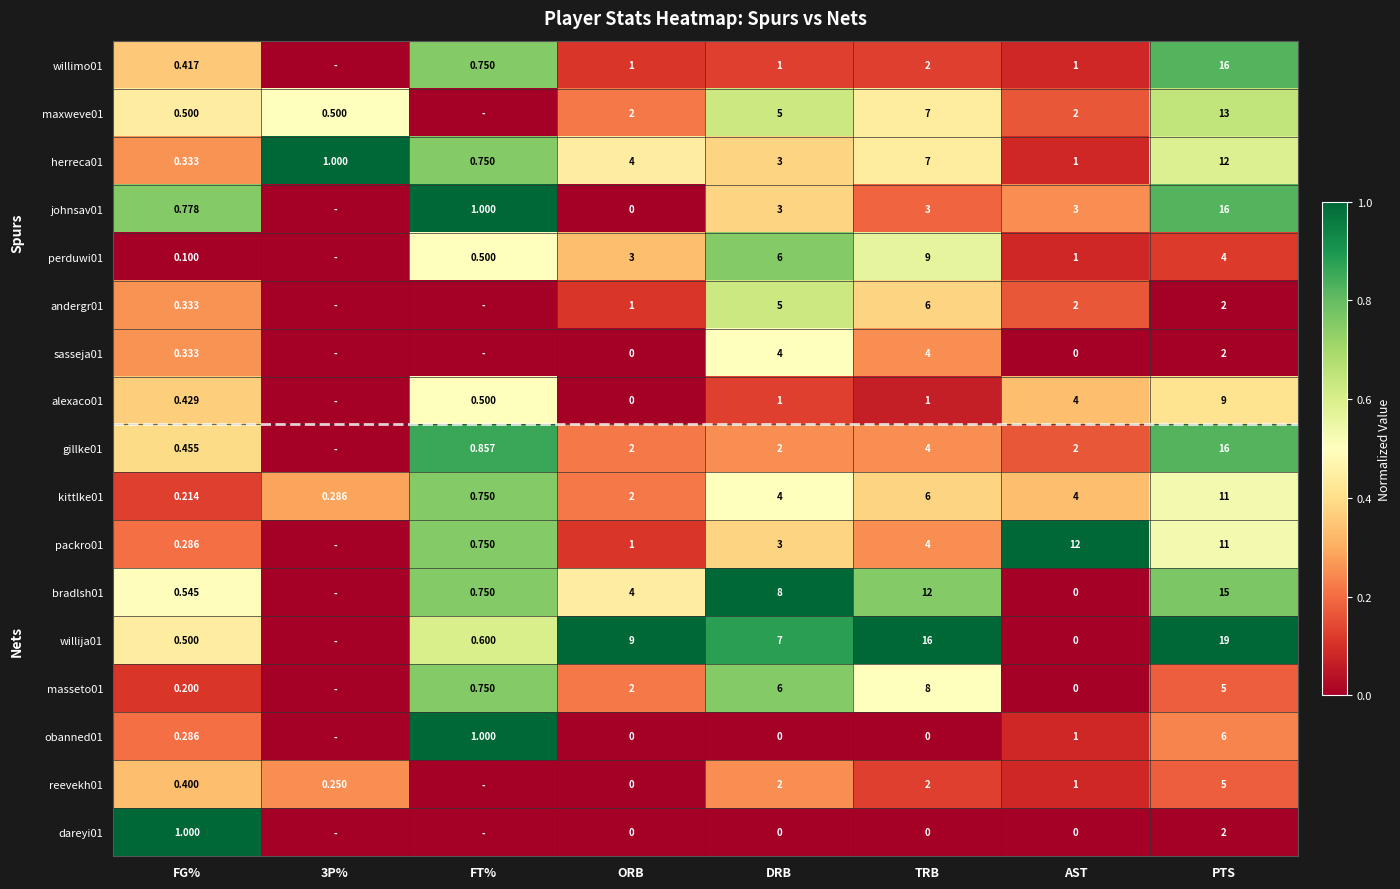

Is the value of perduwi01 at AST greater than the value of sasseja01 at DRB?

No